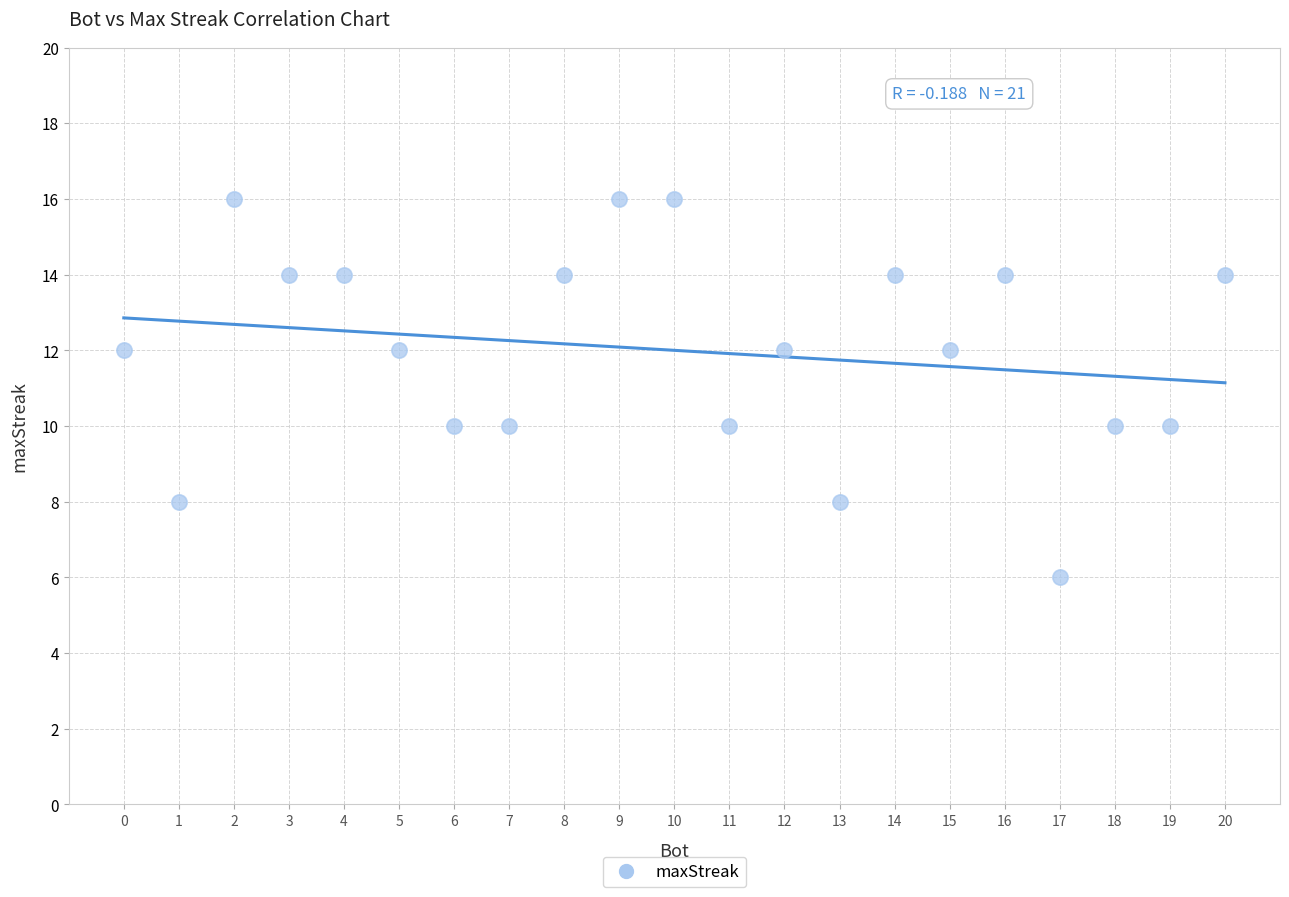

What is the range of X values (max minus min)?

20